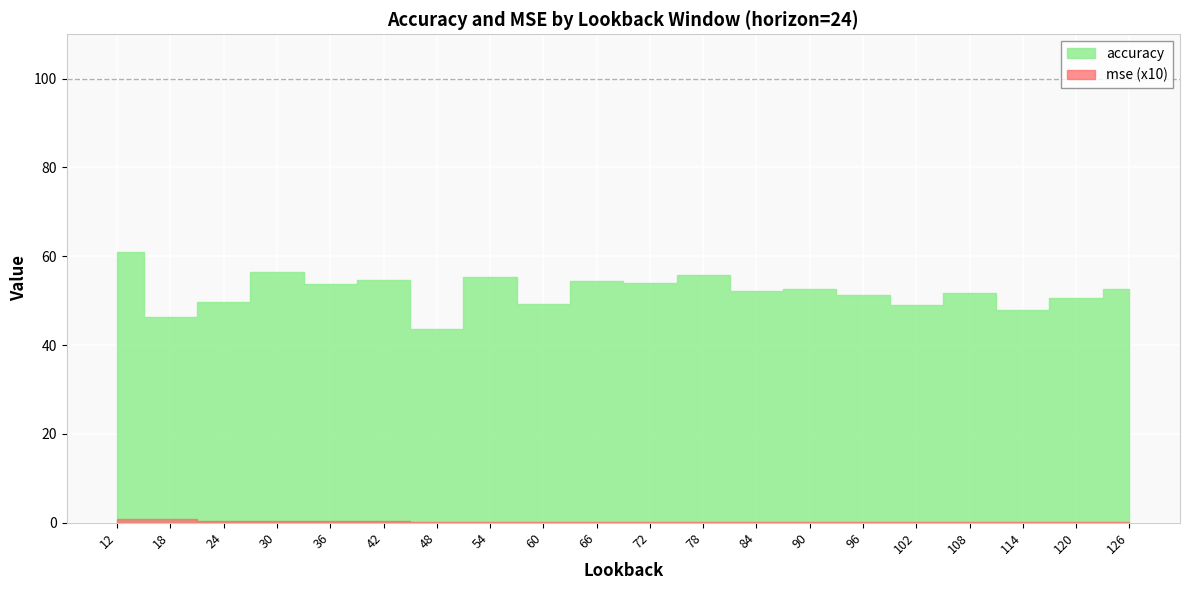

Which category has the highest value across all series?

12